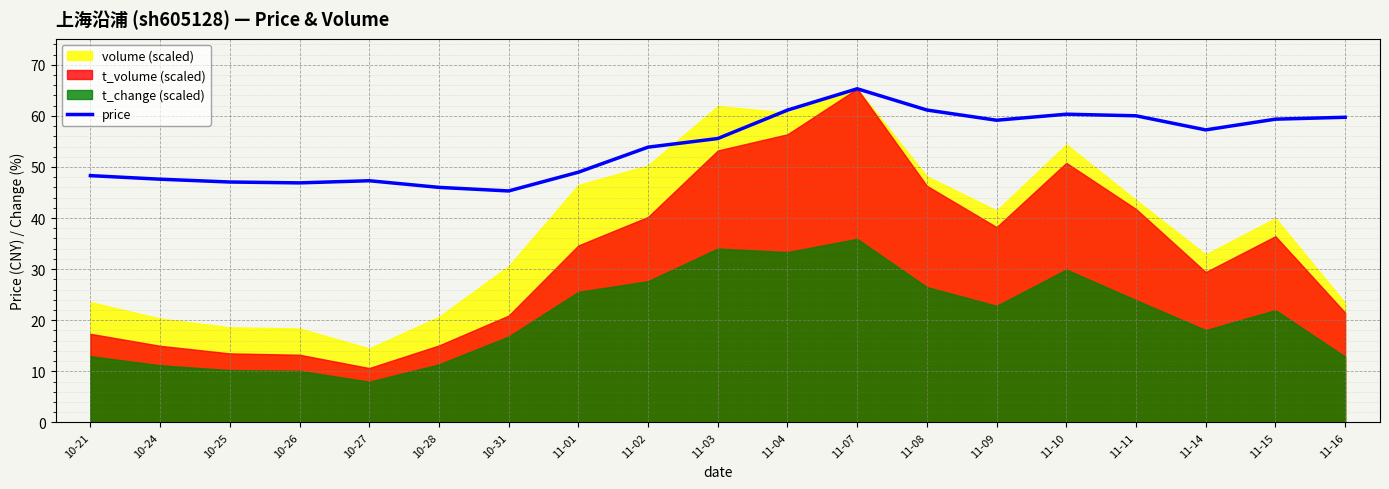

How many interior local peaks (higher than both neighbors) does the data have?

3